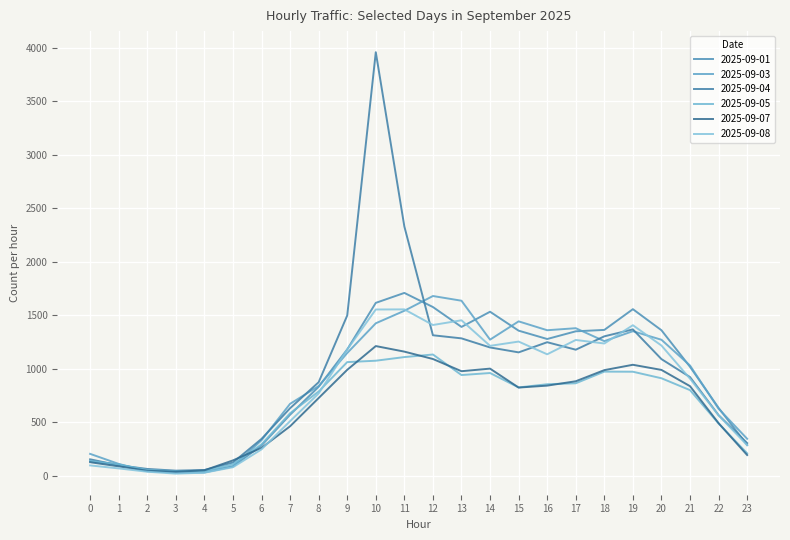

What is the spread (max minus min) of values at 12?

589